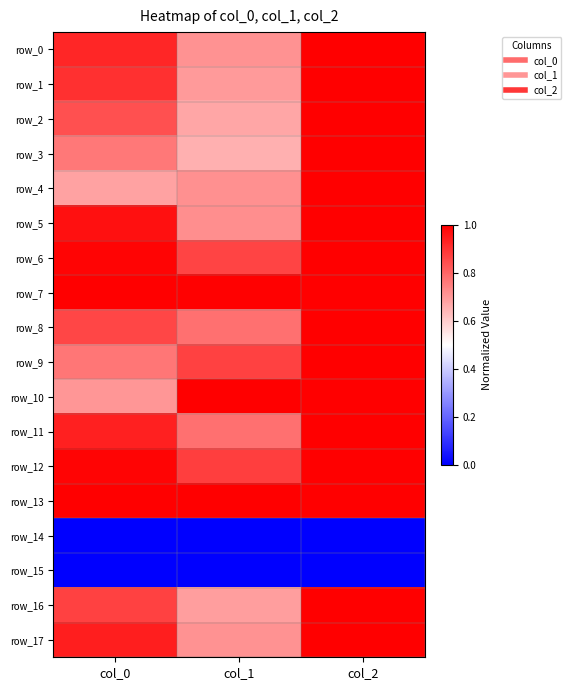

List the labels in order of row_9 value, largest first.

col_2, col_1, col_0